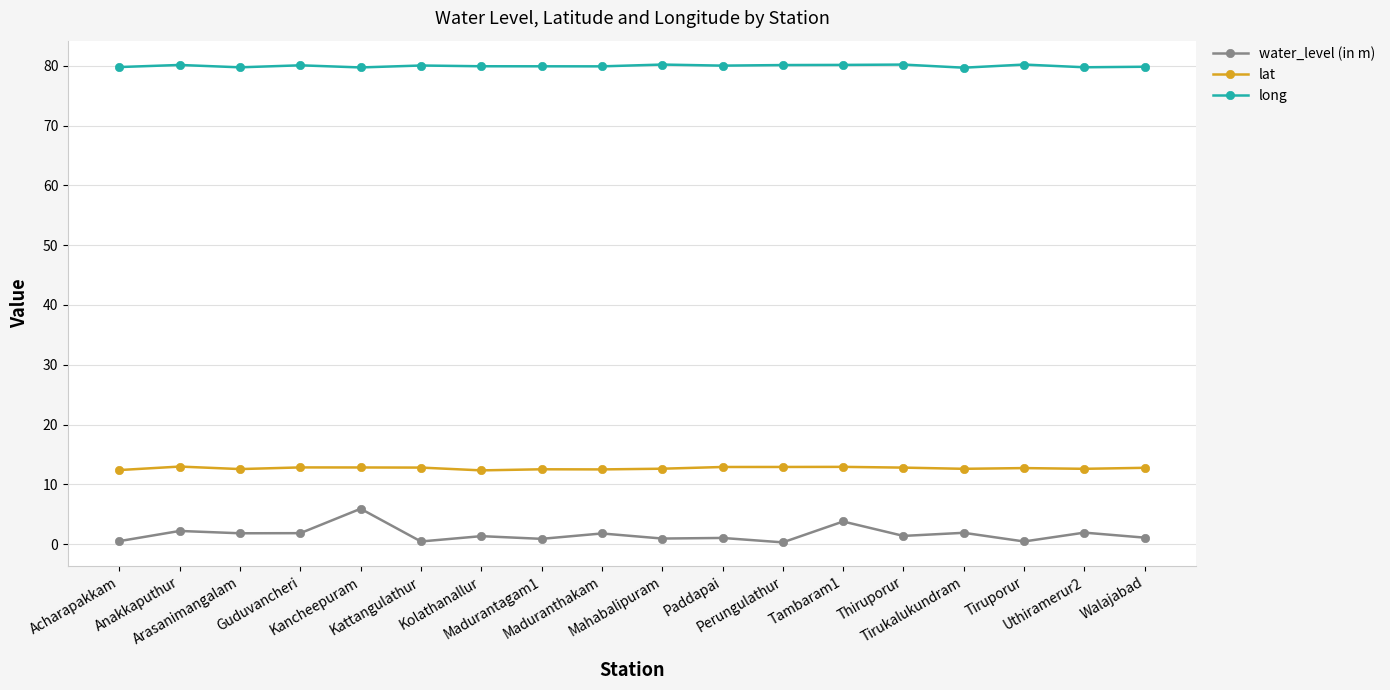

What is the highest value of the long series?

80.2